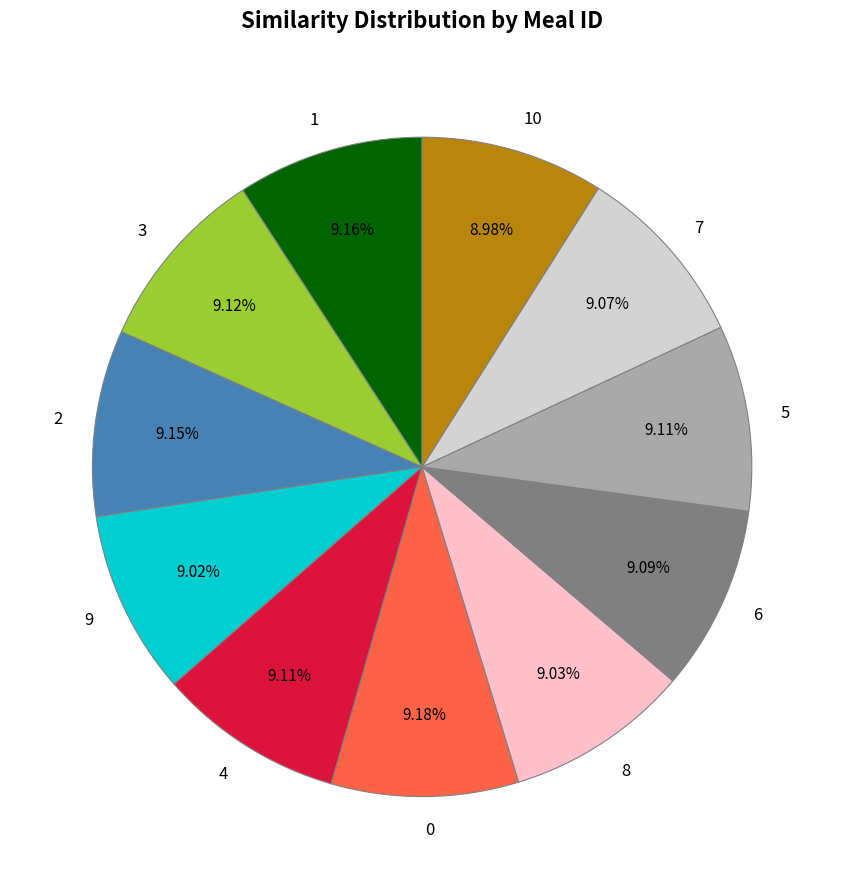

Does 3 represent more than half of the total?

No